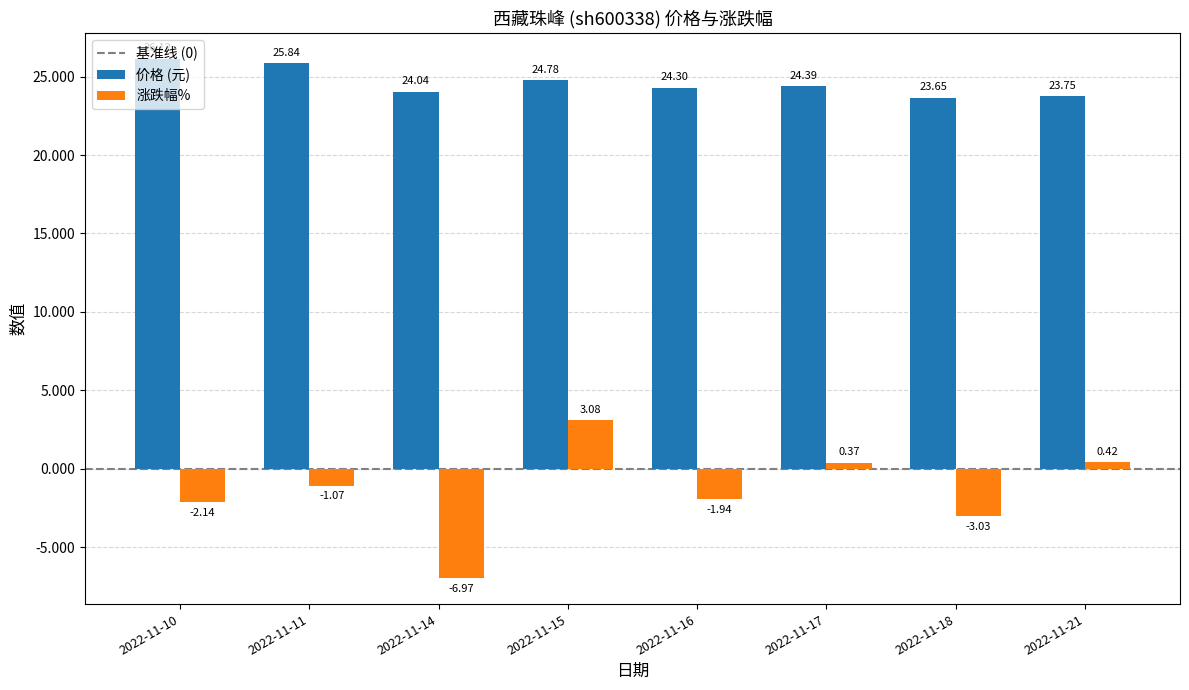

At how many categories does at least one series exceed 6?

8